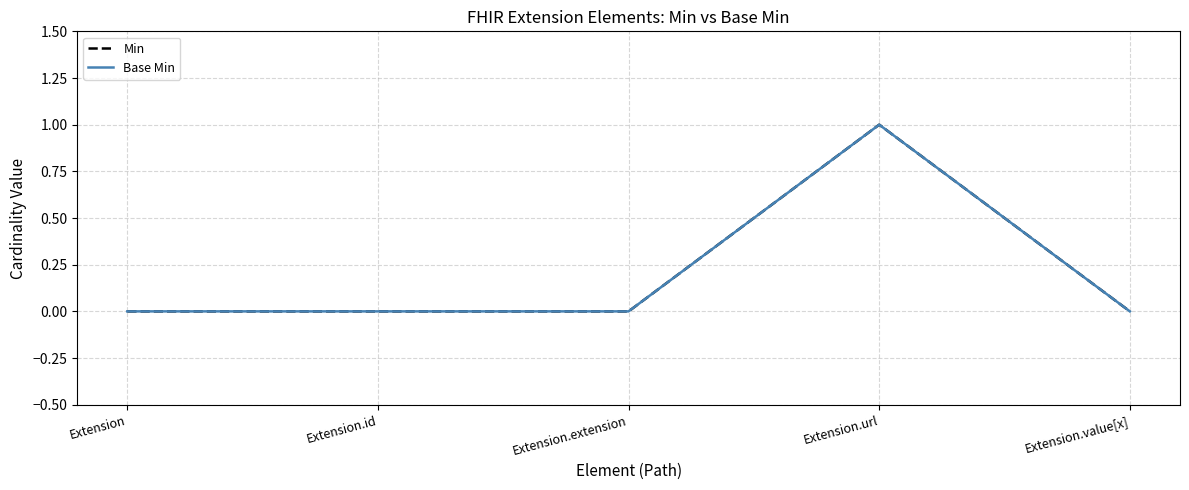

Is it true that Base Min equals 0 at Extension.value[x]?

True